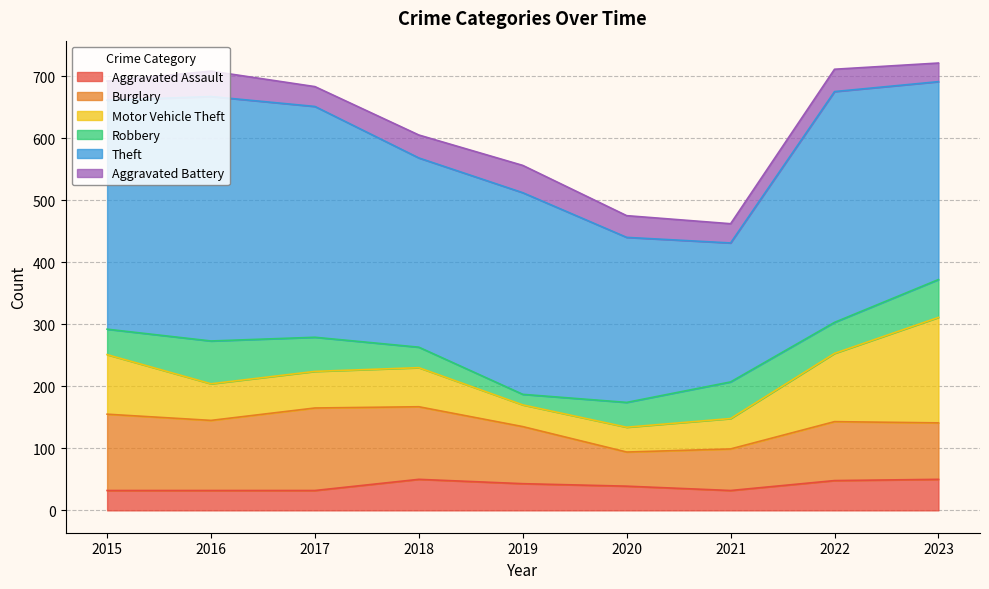

List the series in order of their peak value, lowest first.

Aggravated Battery, Aggravated Assault, Robbery, Burglary, Motor Vehicle Theft, Theft